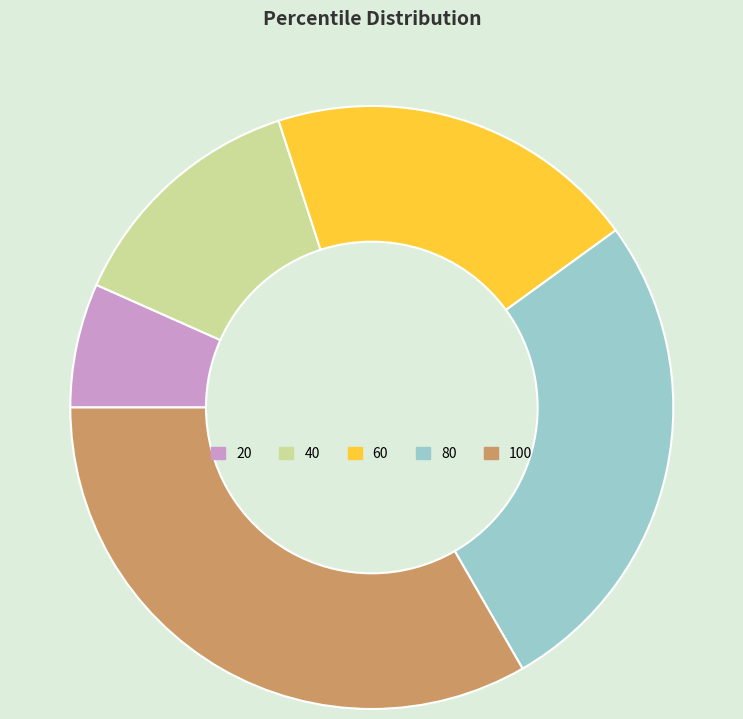

Rank the categories by value from highest to lowest.

100, 80, 60, 40, 20